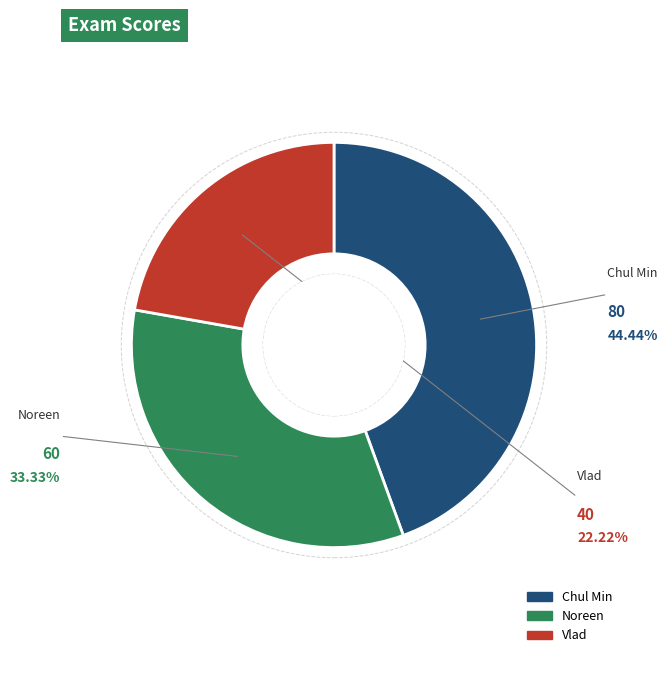

Which has a higher value, Noreen or Vlad?

Noreen